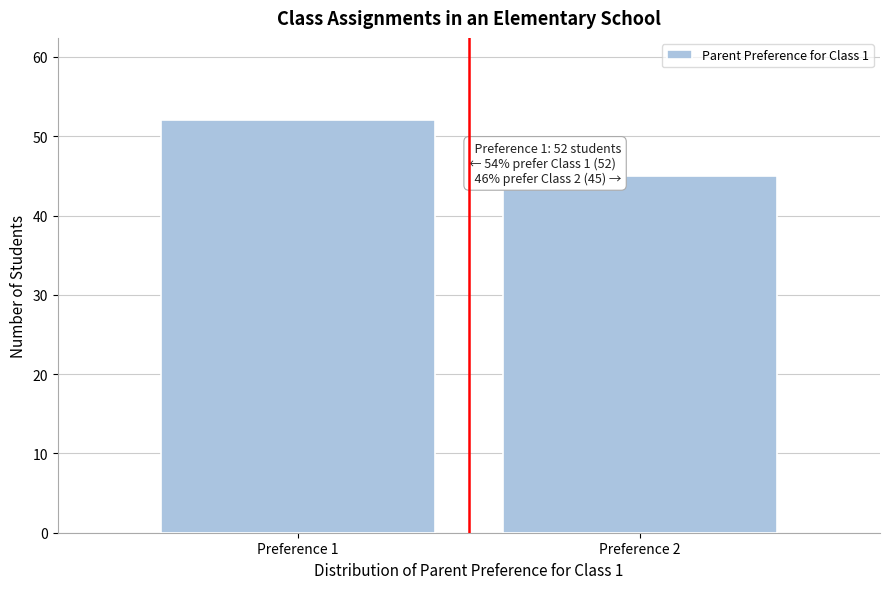

Reading right to left, extract all data points from this chart.

45	52